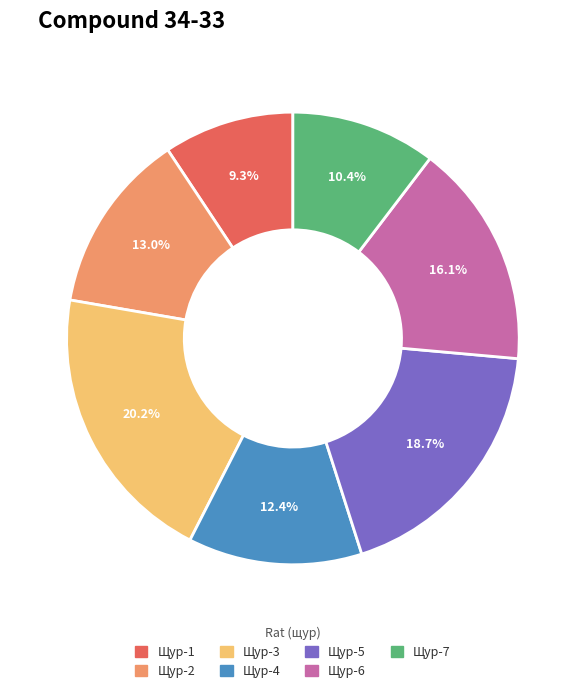

To the nearest percent, what percentage of the pie is Щур-3?

20%